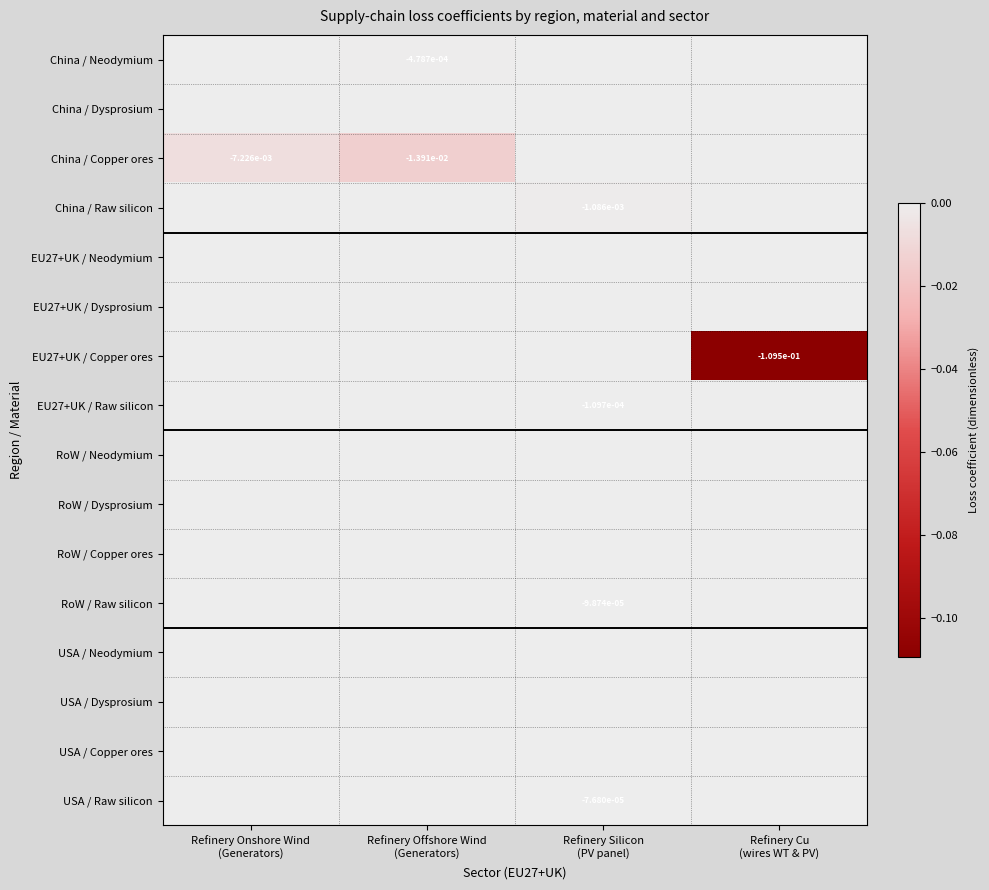

Which category has the highest value across all series?

Refinery Onshore Wind
(Generators)